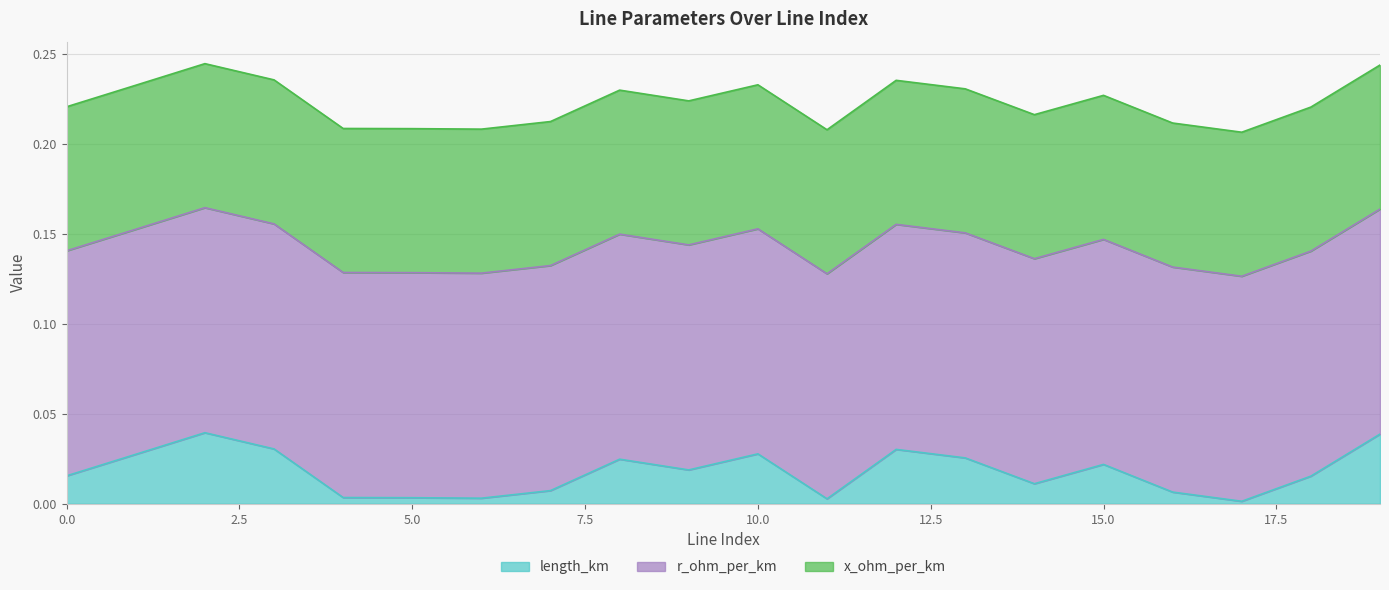

True or false: x_ohm_per_km has more than 2 points higher than both neighbors.

False